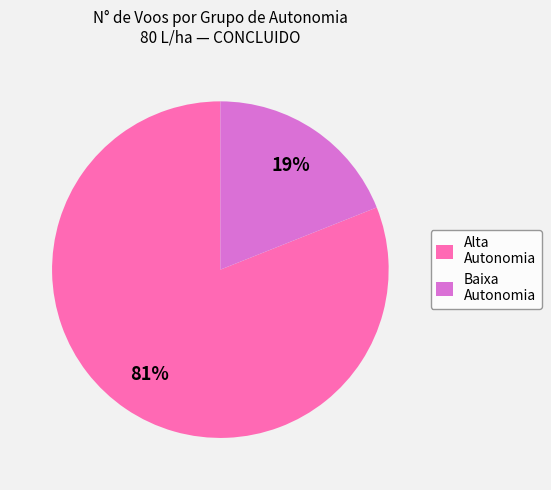

What percentage is the Alta Autonomia slice, to the nearest percent?

81%